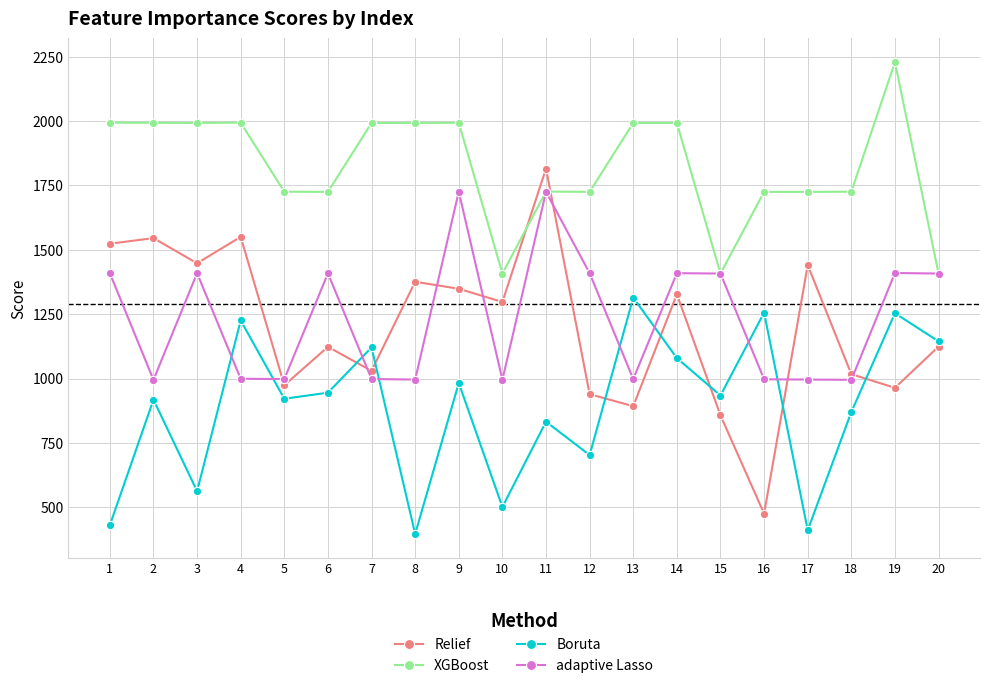

At how many categories does at least one series exceed 1789?

11